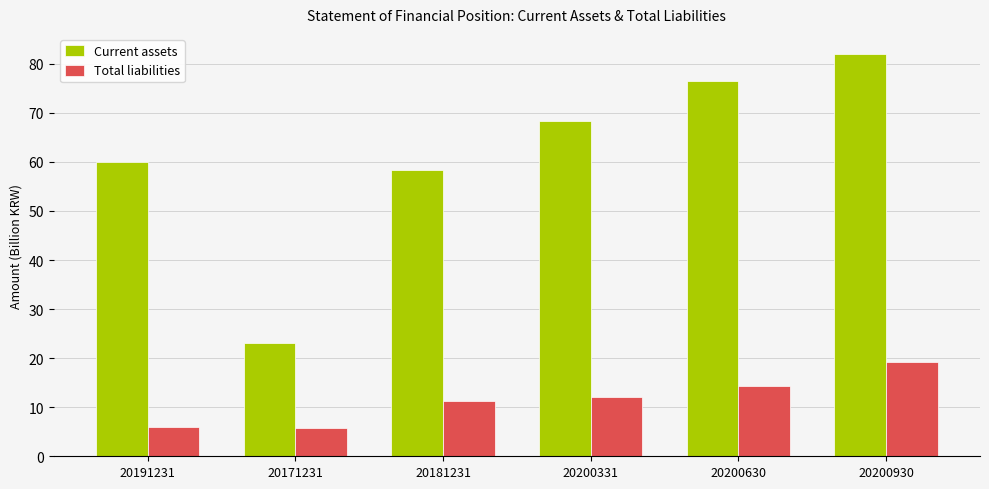

Reading right to left, what are all the values shown in this chart?

Current assets: 20200930=82.0	20200630=76.5	20200331=68.3	20181231=58.4	20171231=23.1	20191231=59.9
Total liabilities: 20200930=19.2	20200630=14.3	20200331=12.0	20181231=11.2	20171231=5.7	20191231=6.0